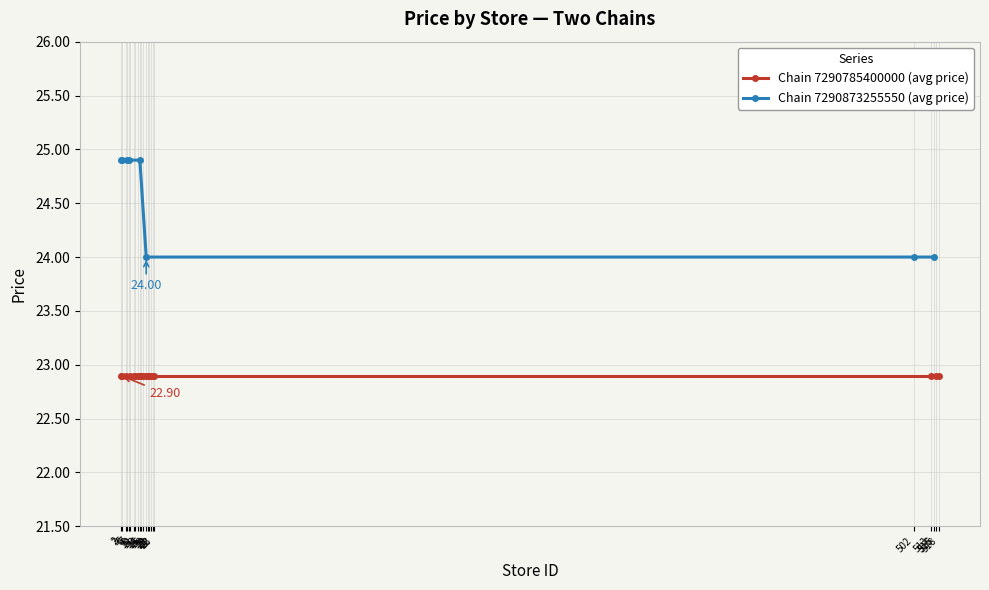

Rank the categories by value from lowest to highest.

18, 502, 515, 2, 3, 6, 7, 14